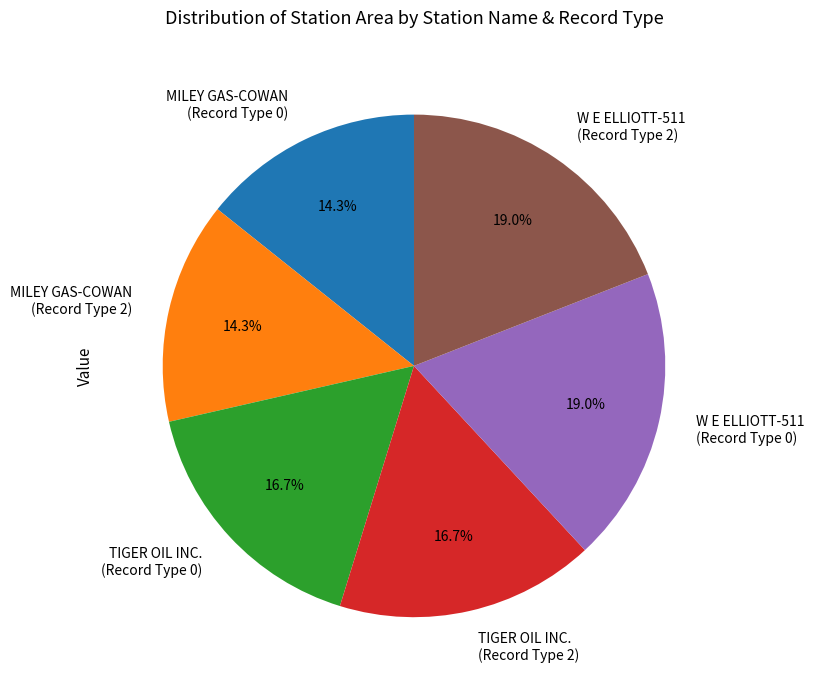

What is the ratio of the value at TIGER OIL INC. (Record Type 2) to the value at MILEY GAS-COWAN (Record Type 0)?

1.2